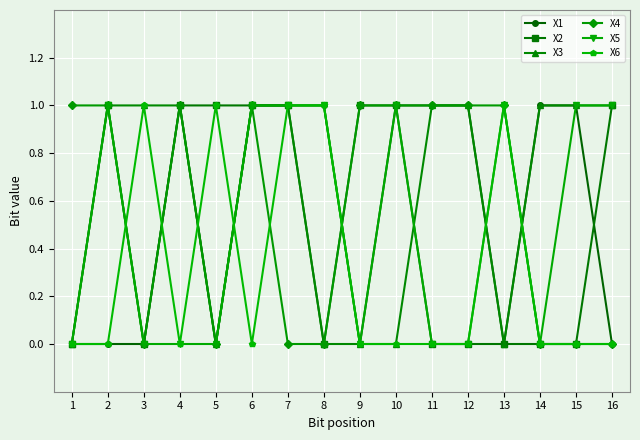

What is the greatest value displayed?

1